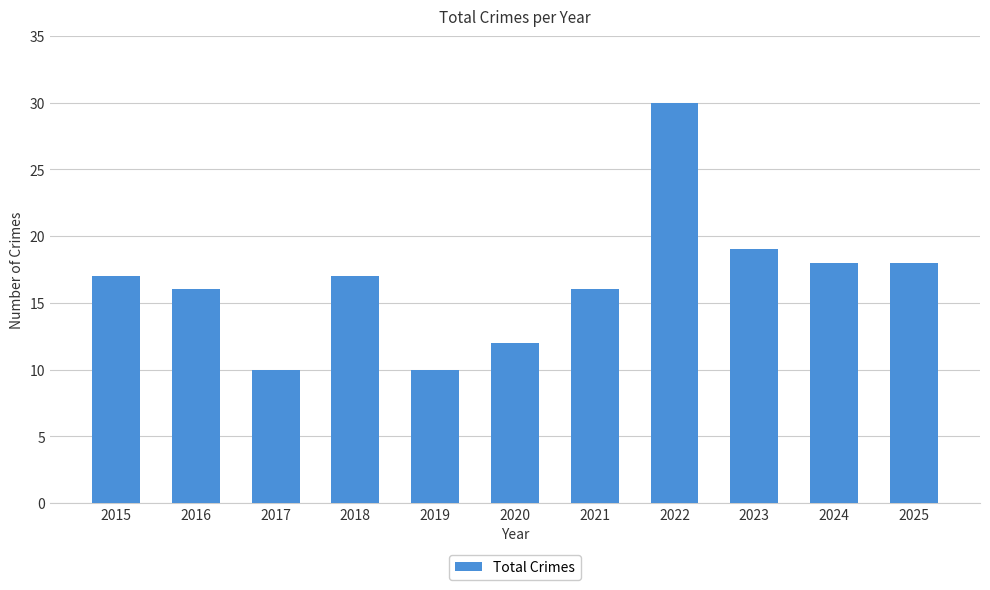

Approximately how many times larger is the value at 2023 compared to 2015?

1.1